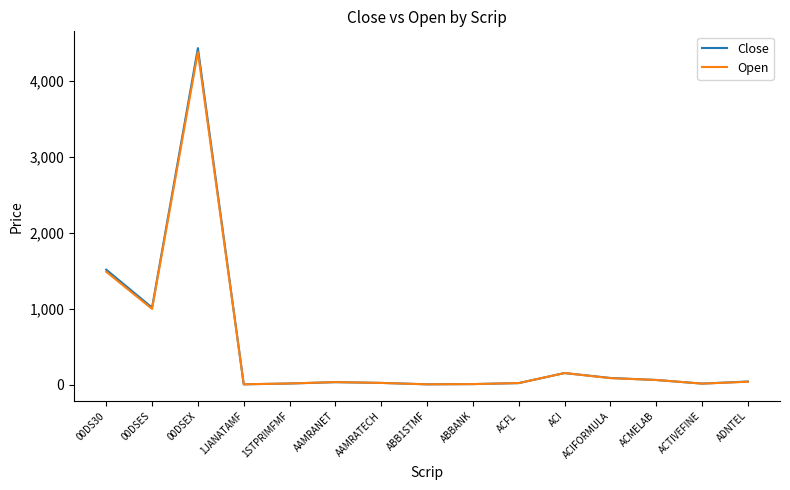

Which category has the highest value in the Open series?

00DSEX